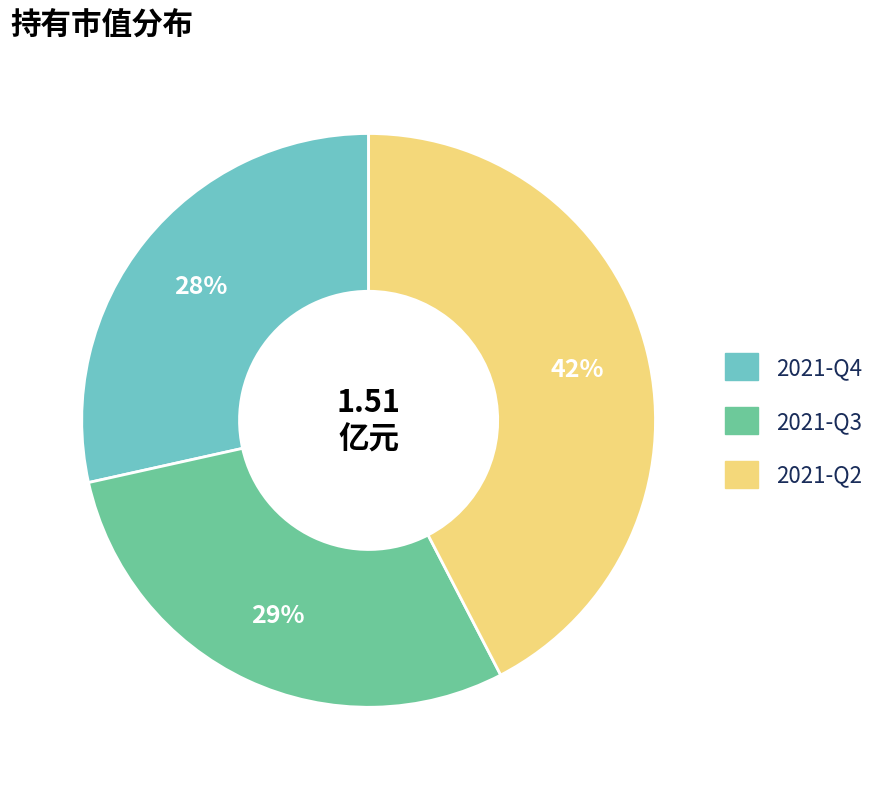

Rank the categories by value from lowest to highest.

2021-Q4, 2021-Q3, 2021-Q2